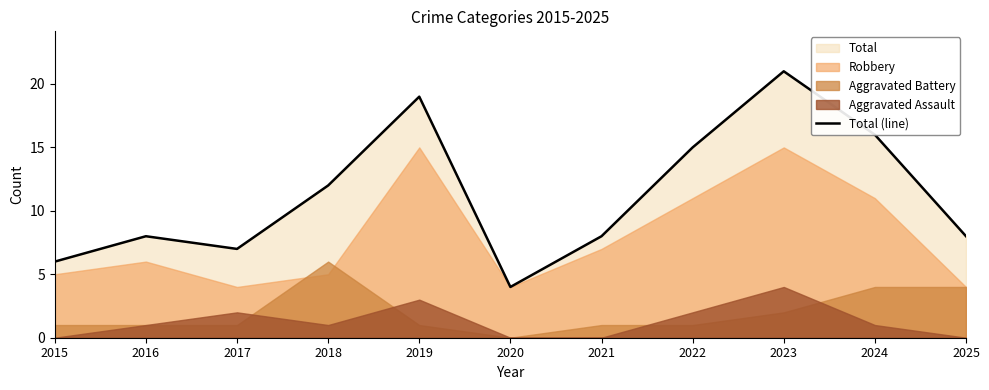

List the labels in order of value, largest first.

2023, 2019, 2024, 2022, 2018, 2016, 2021, 2025, 2017, 2015, 2020